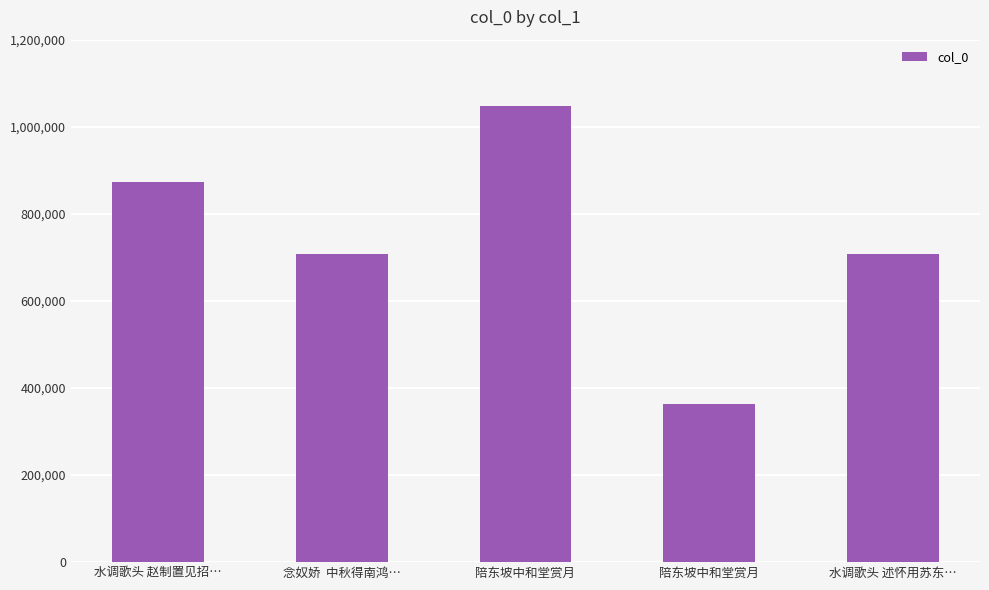

How many data points are less than 708365?

2